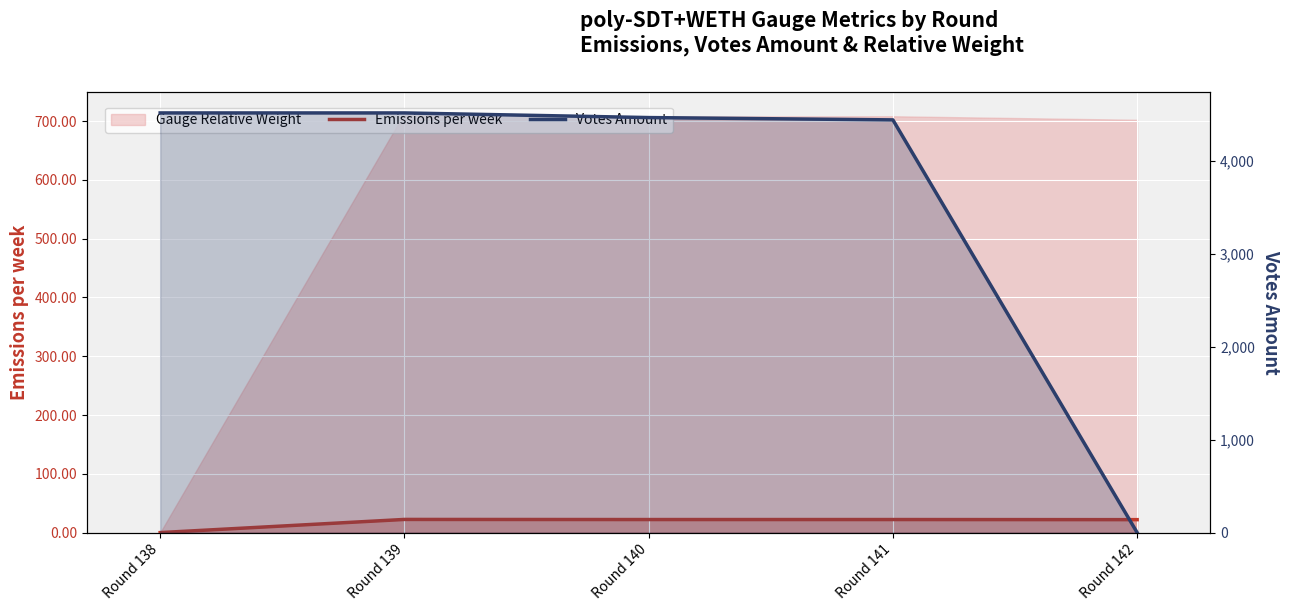

Reading left to right, what are all the values shown in this chart?

Emissions per week: 0.0	22.4	22.2	22.2	22.0
Votes Amount: 4512.6	4512.6	4462.7	4437.8	0.0